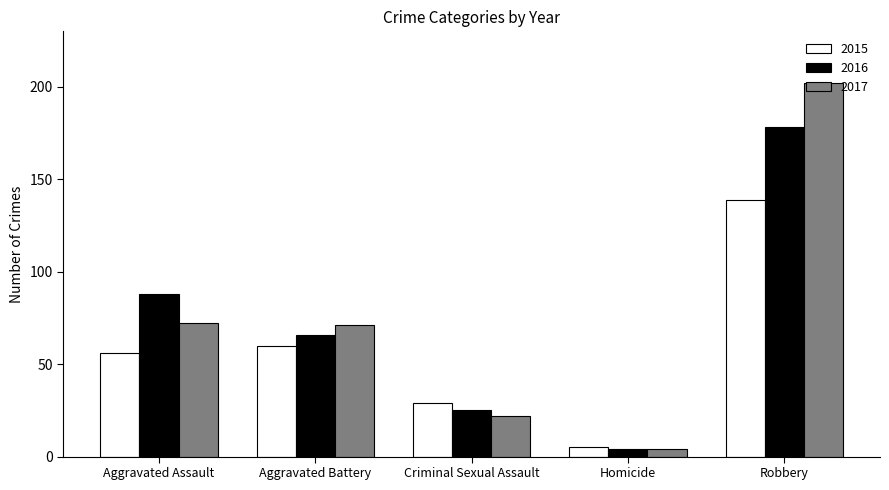

How many distinct data groups are displayed?

3